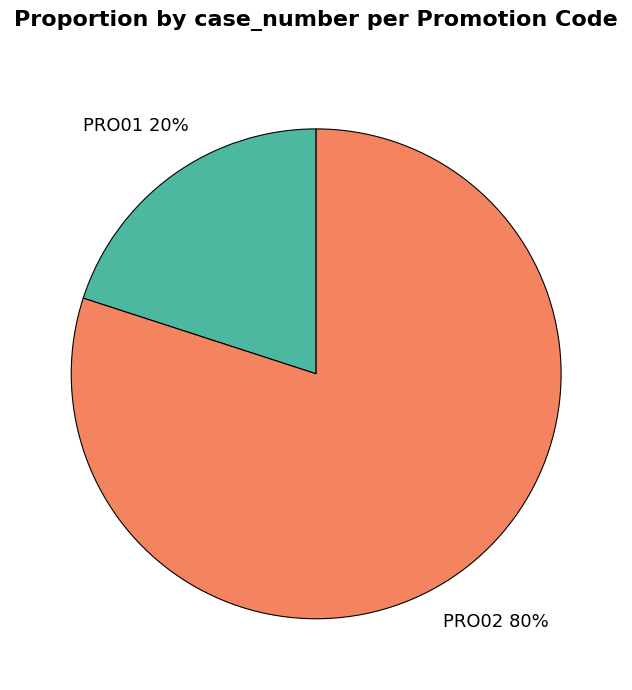

To the nearest percent, what is the average slice percentage?

50%